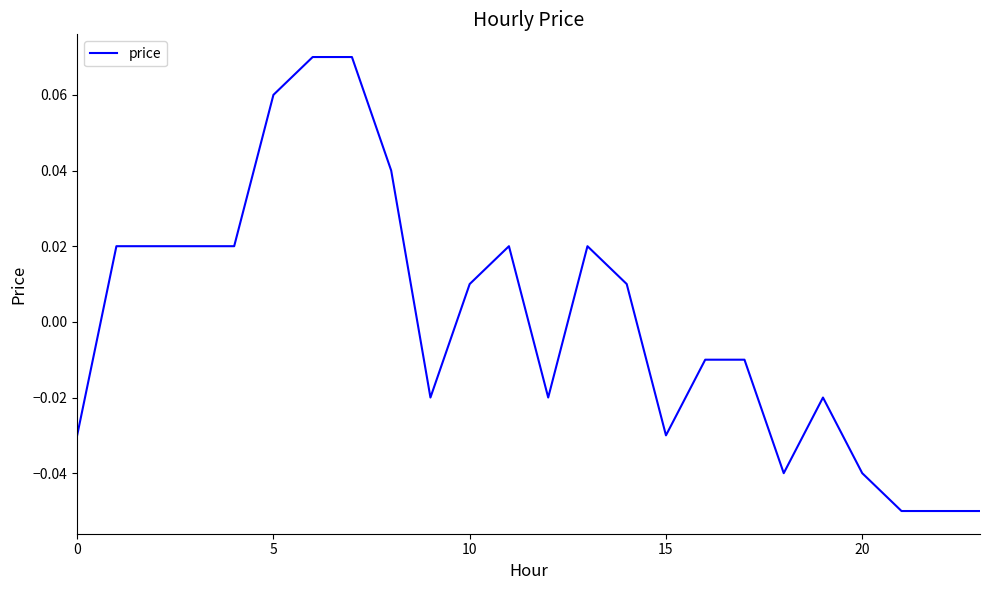

Where is the first local maximum?

11